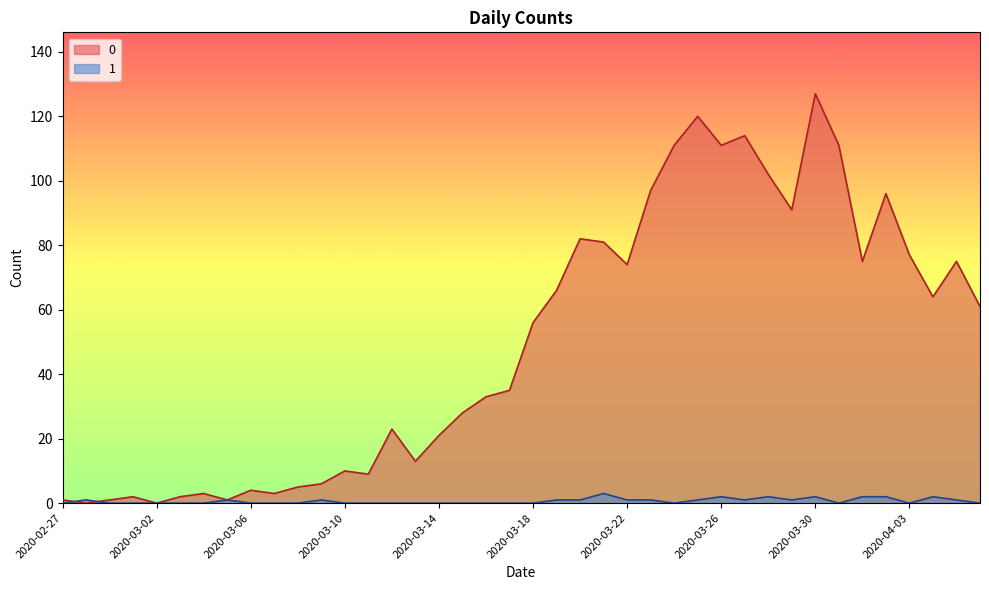

What is the label of the 10th point from the left?

2020-03-07